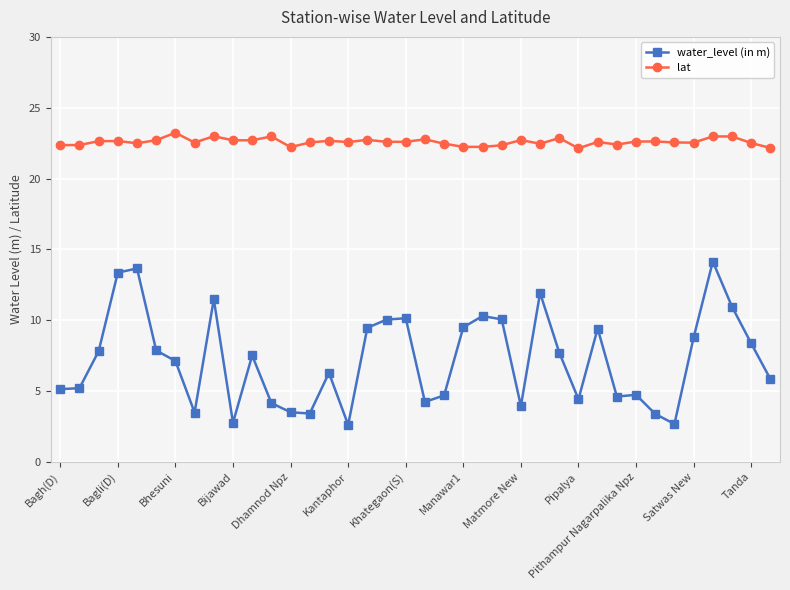

Which series has the largest total across all categories?

lat